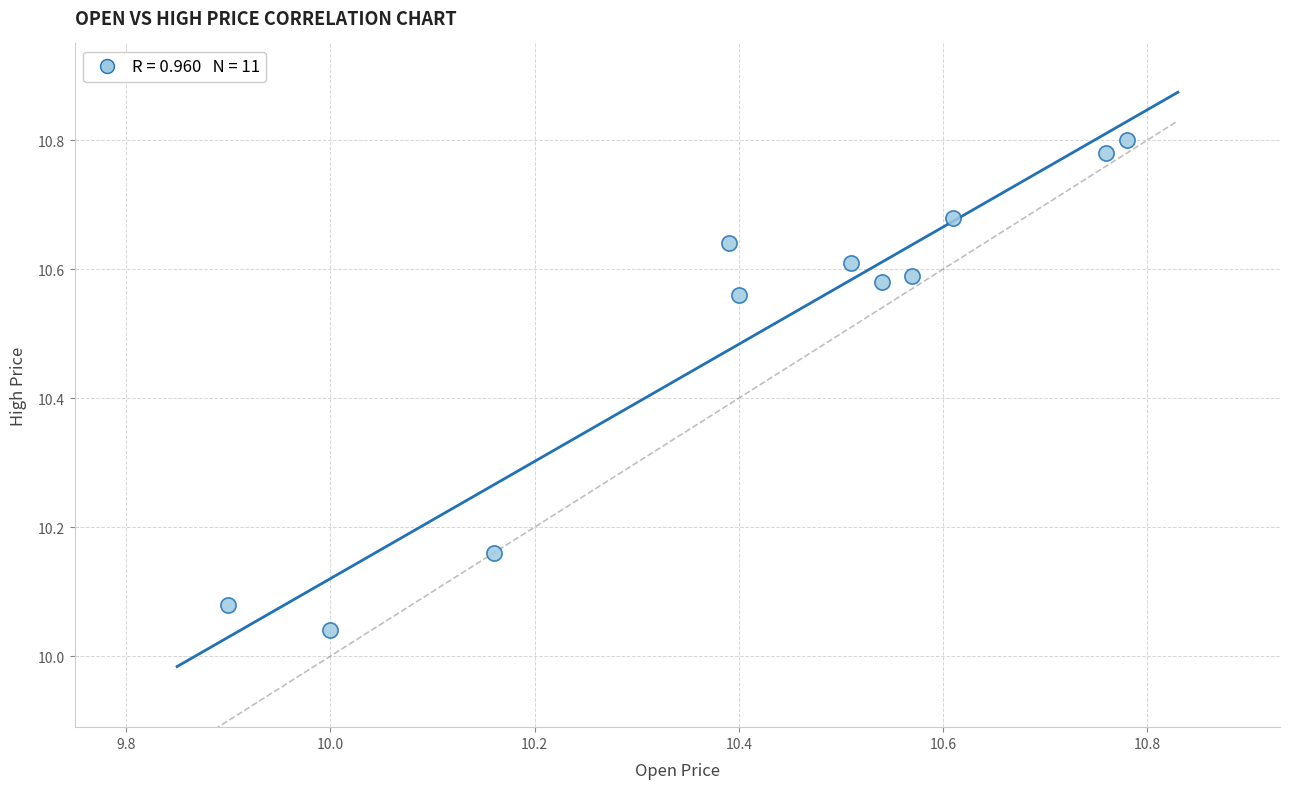

What is the range of X values (max minus min)?

0.9